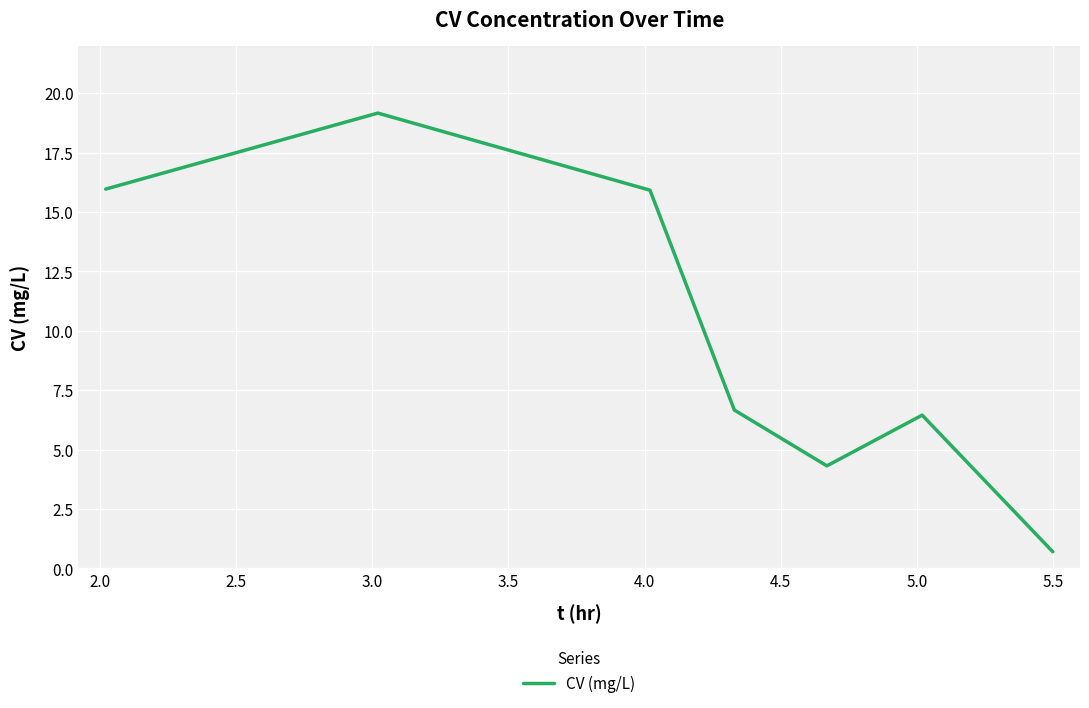

What is the sum of all values?

69.2